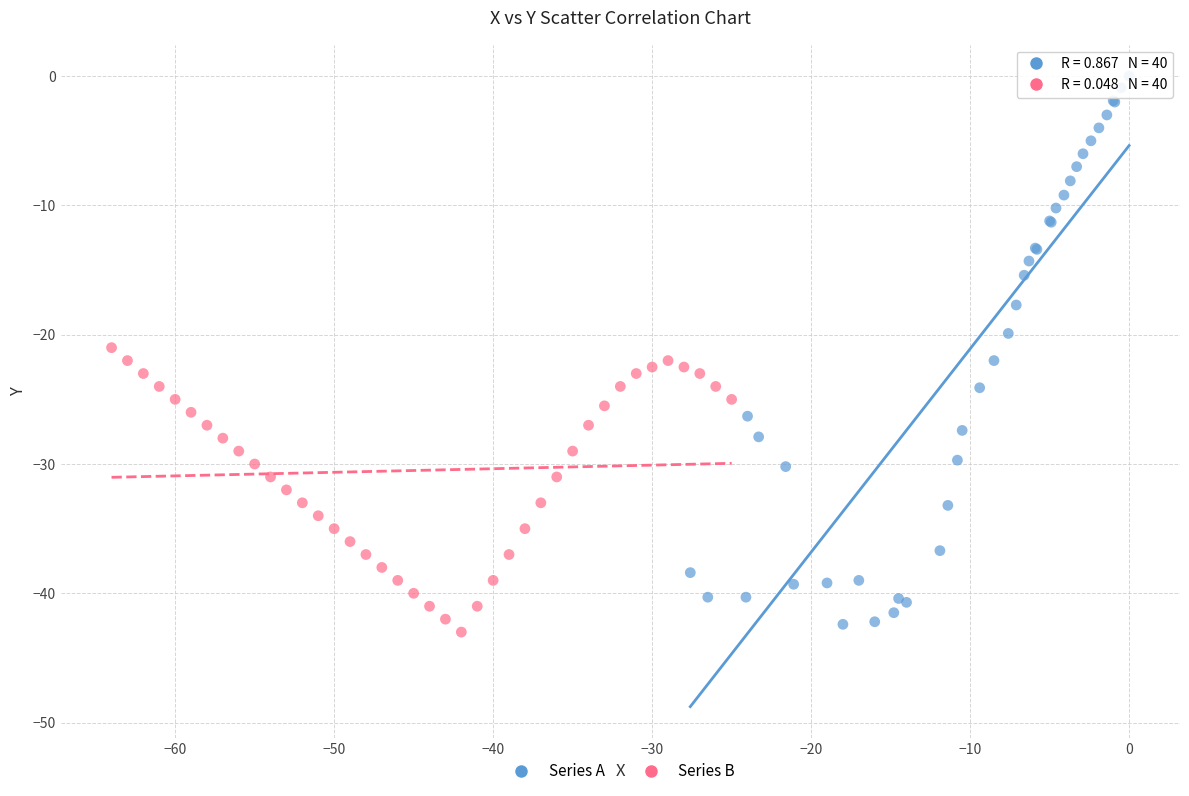

Which series contains the lowest Y value?

Series B